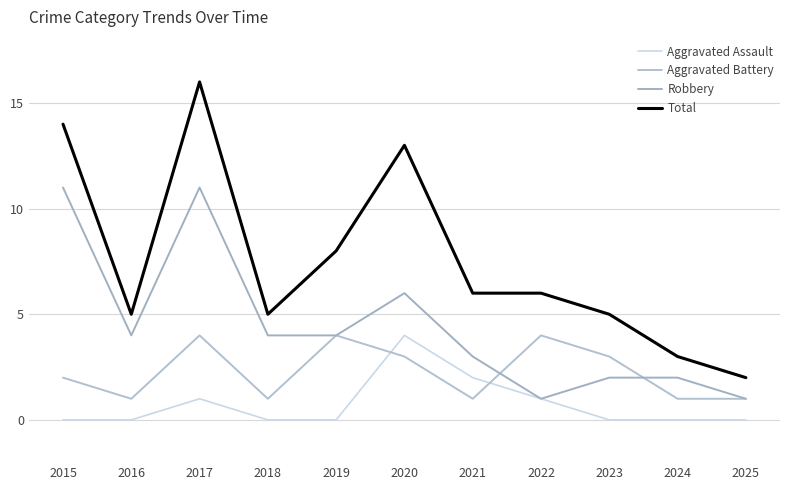

At which label is Aggravated Battery closest to 2?

2015